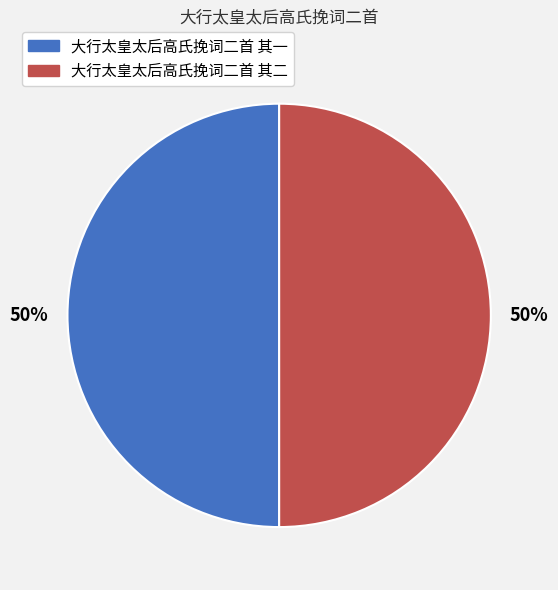

What is the ratio of the value at 大行太皇太后高氏挽词二首 其一 to the value at 大行太皇太后高氏挽词二首 其二?

1.0